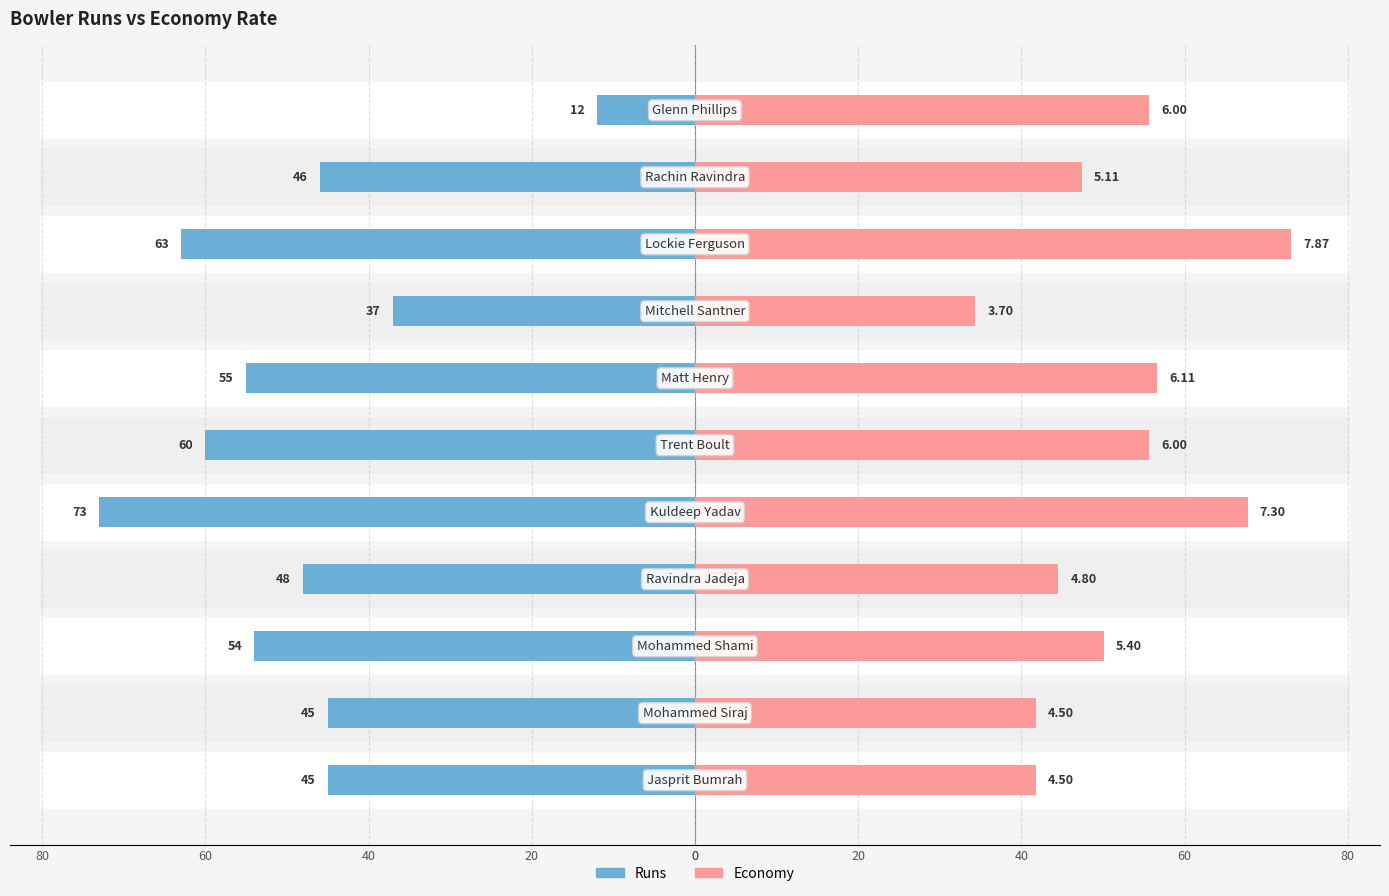

What is the difference between the second highest and minimum values in the runs series?

51.0